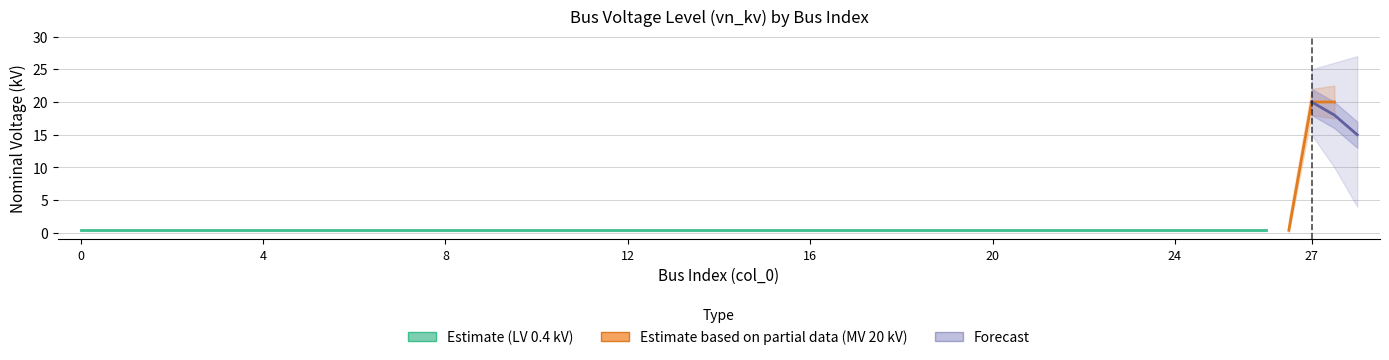

The value at 6 is 0.4. True or false?

True